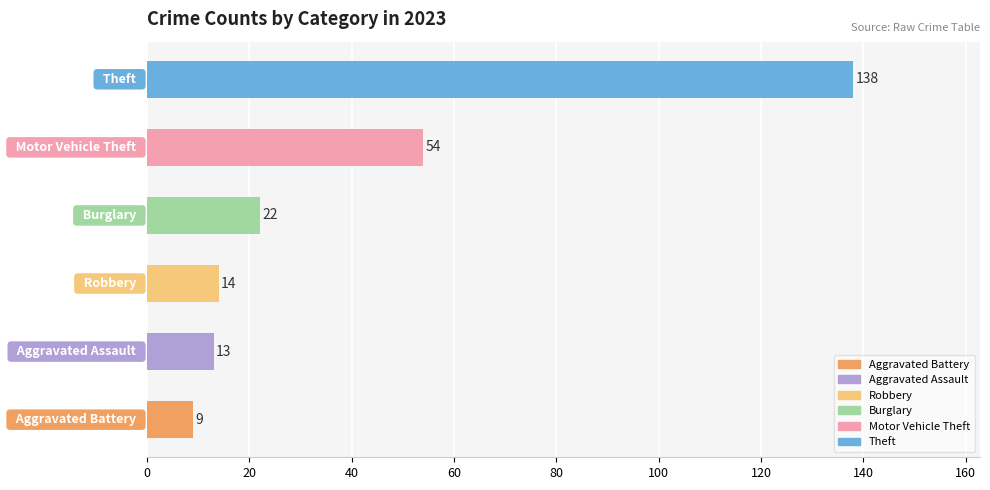

What is the minimum value shown in the chart?

9